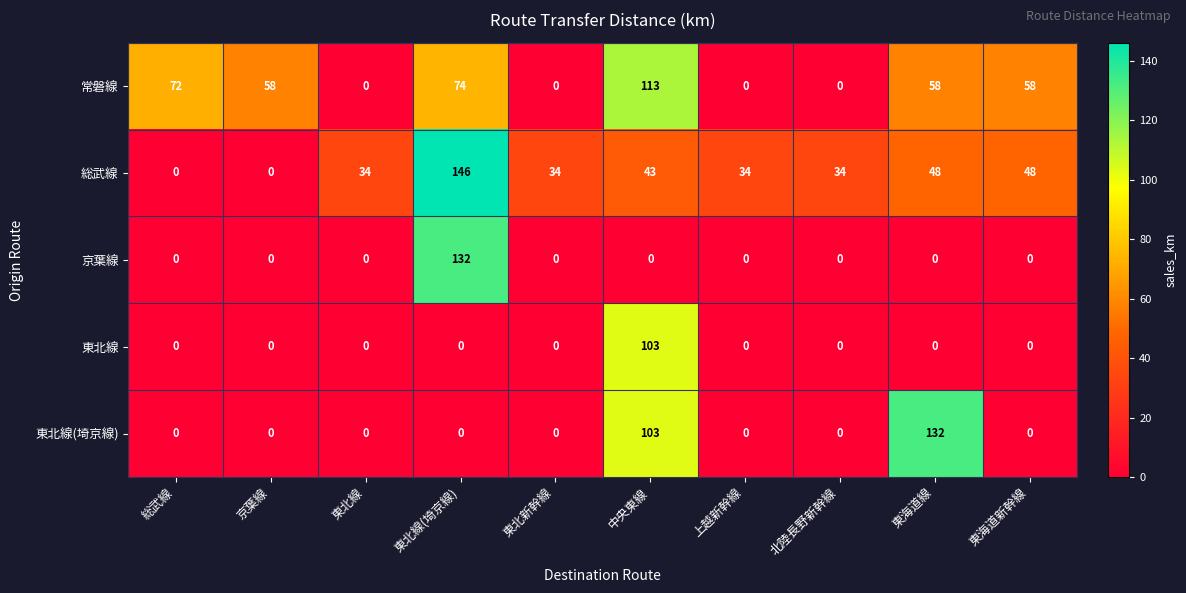

The 常磐線 series shows 0 at 東北線. True or false?

True